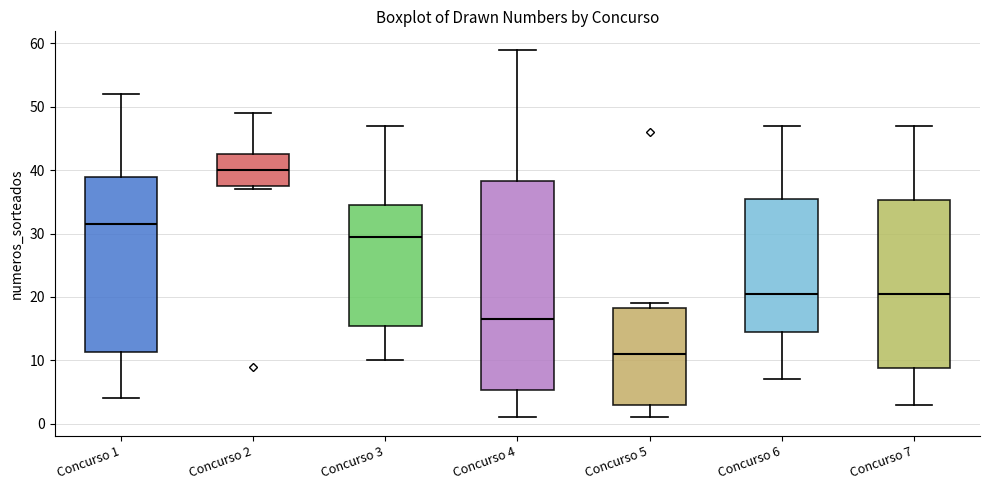

Where is the lower edge of the box for Concurso 5 on the y-axis? The values are not printed on the chart, so give them approximately, as read against the axis.

3